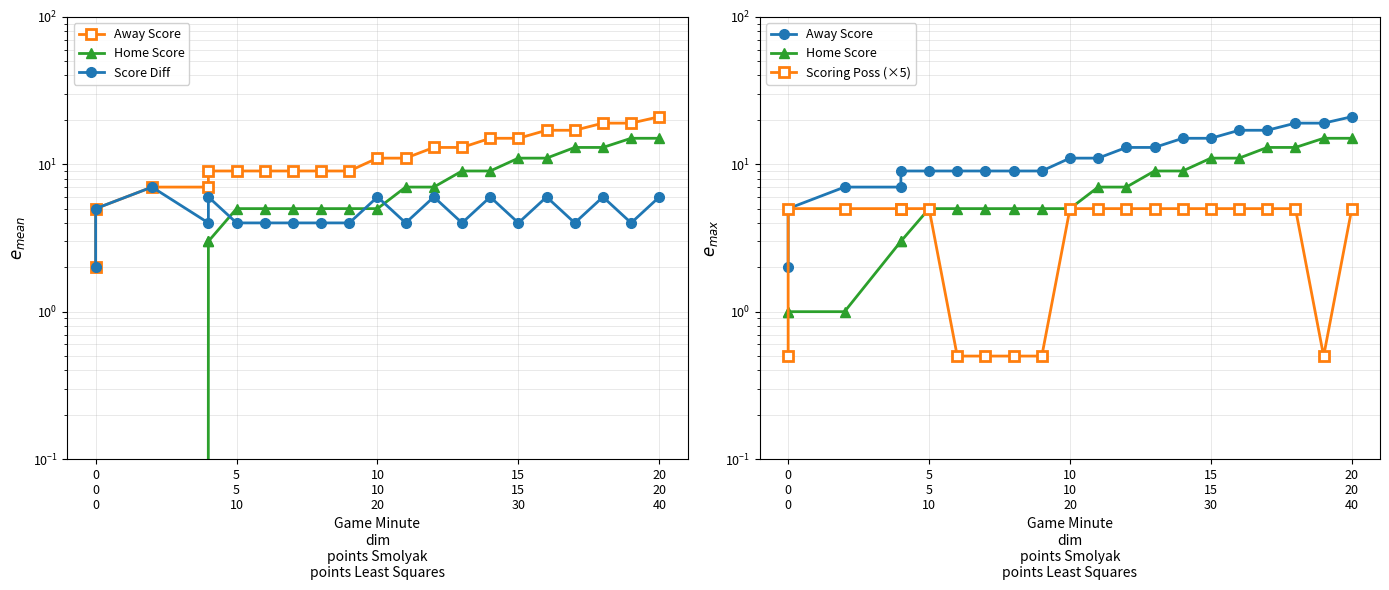

Does the chart have visible grid lines?

Yes